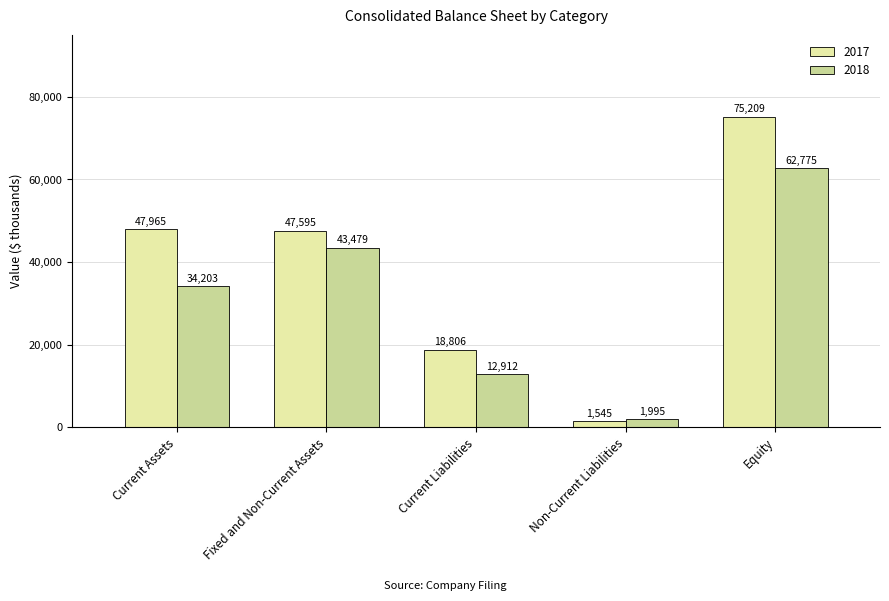

Reading right to left, transcribe all the data shown in this chart.

2017: Equity=75209	Non-Current Liabilities=1545	Current Liabilities=18806	Fixed and Non-Current Assets=47595	Current Assets=47965
2018: Equity=62775	Non-Current Liabilities=1995	Current Liabilities=12912	Fixed and Non-Current Assets=43479	Current Assets=34203